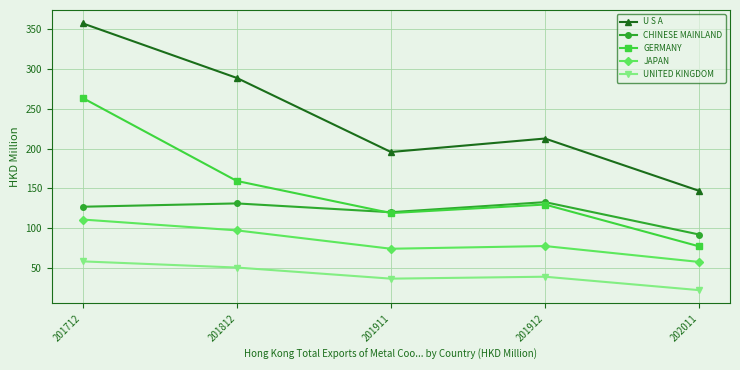

Where is the first local minimum for JAPAN?

201911